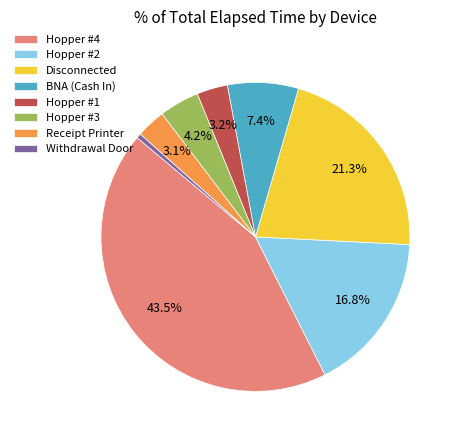

What percentage is the Receipt Printer slice, to the nearest percent?

3%